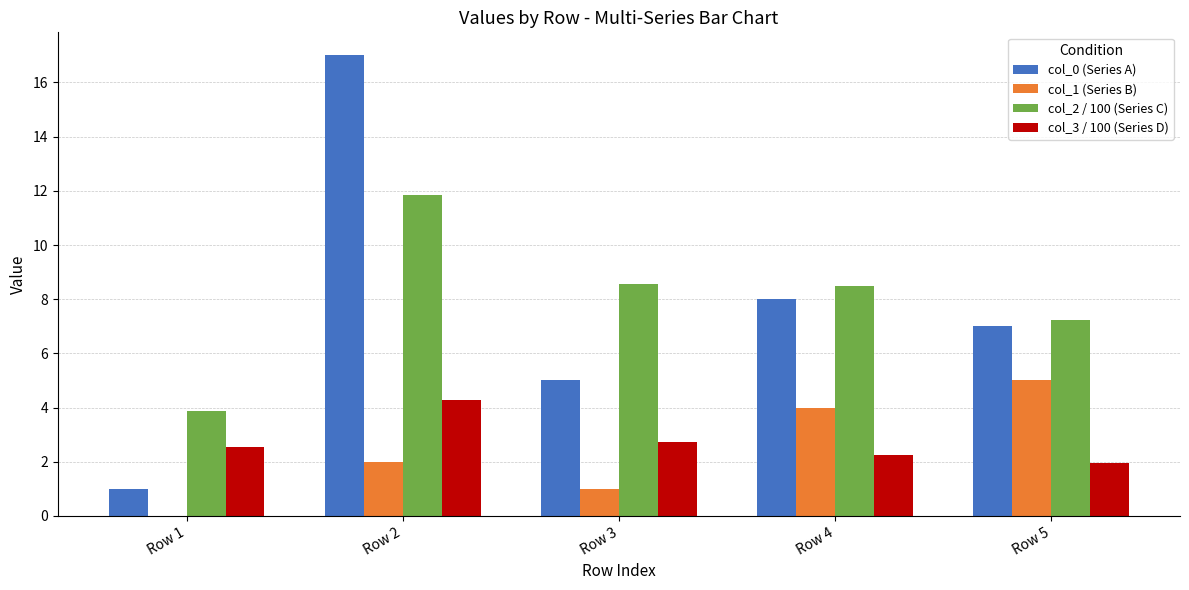

At which category is the sum across all series the highest?

Row 2